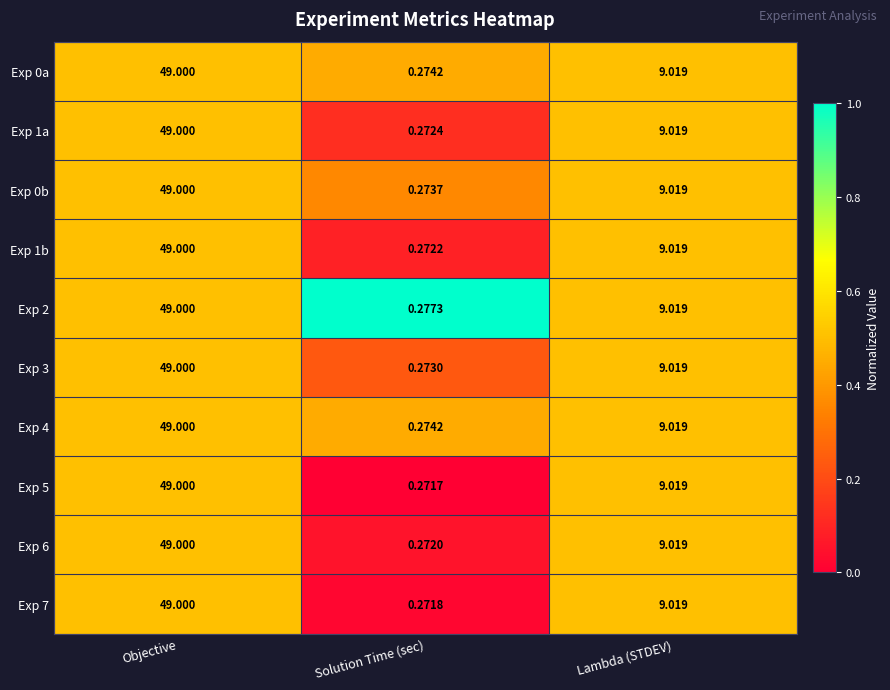

Rank the categories by Exp 0a value from lowest to highest.

Solution Time (sec), Lambda (STDEV), Objective